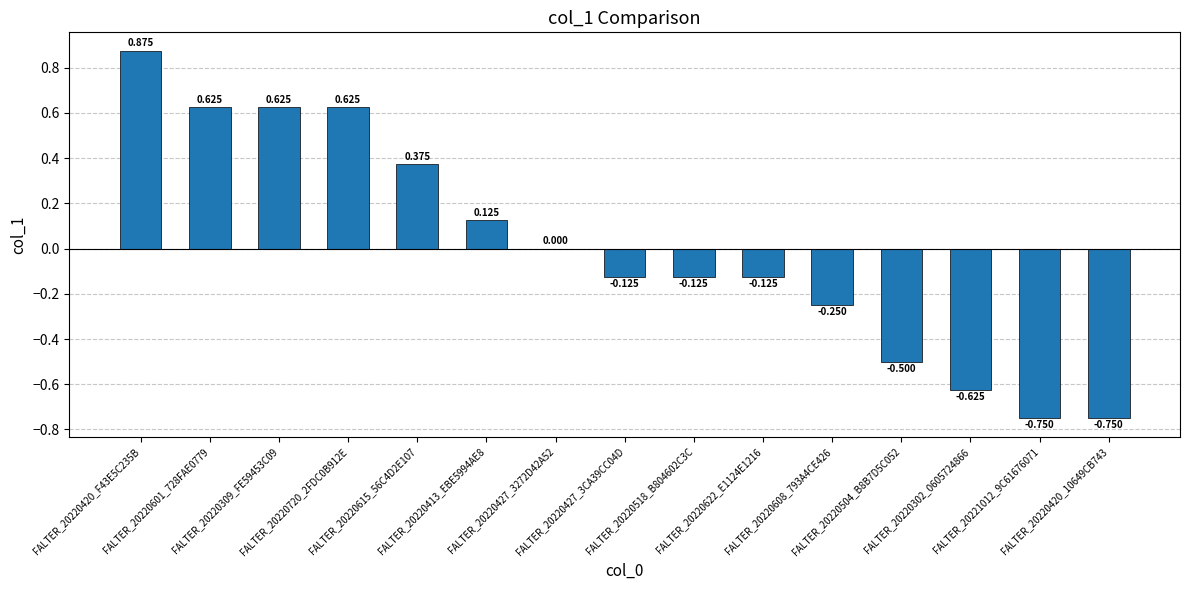

Count the number of data series in this chart.

1